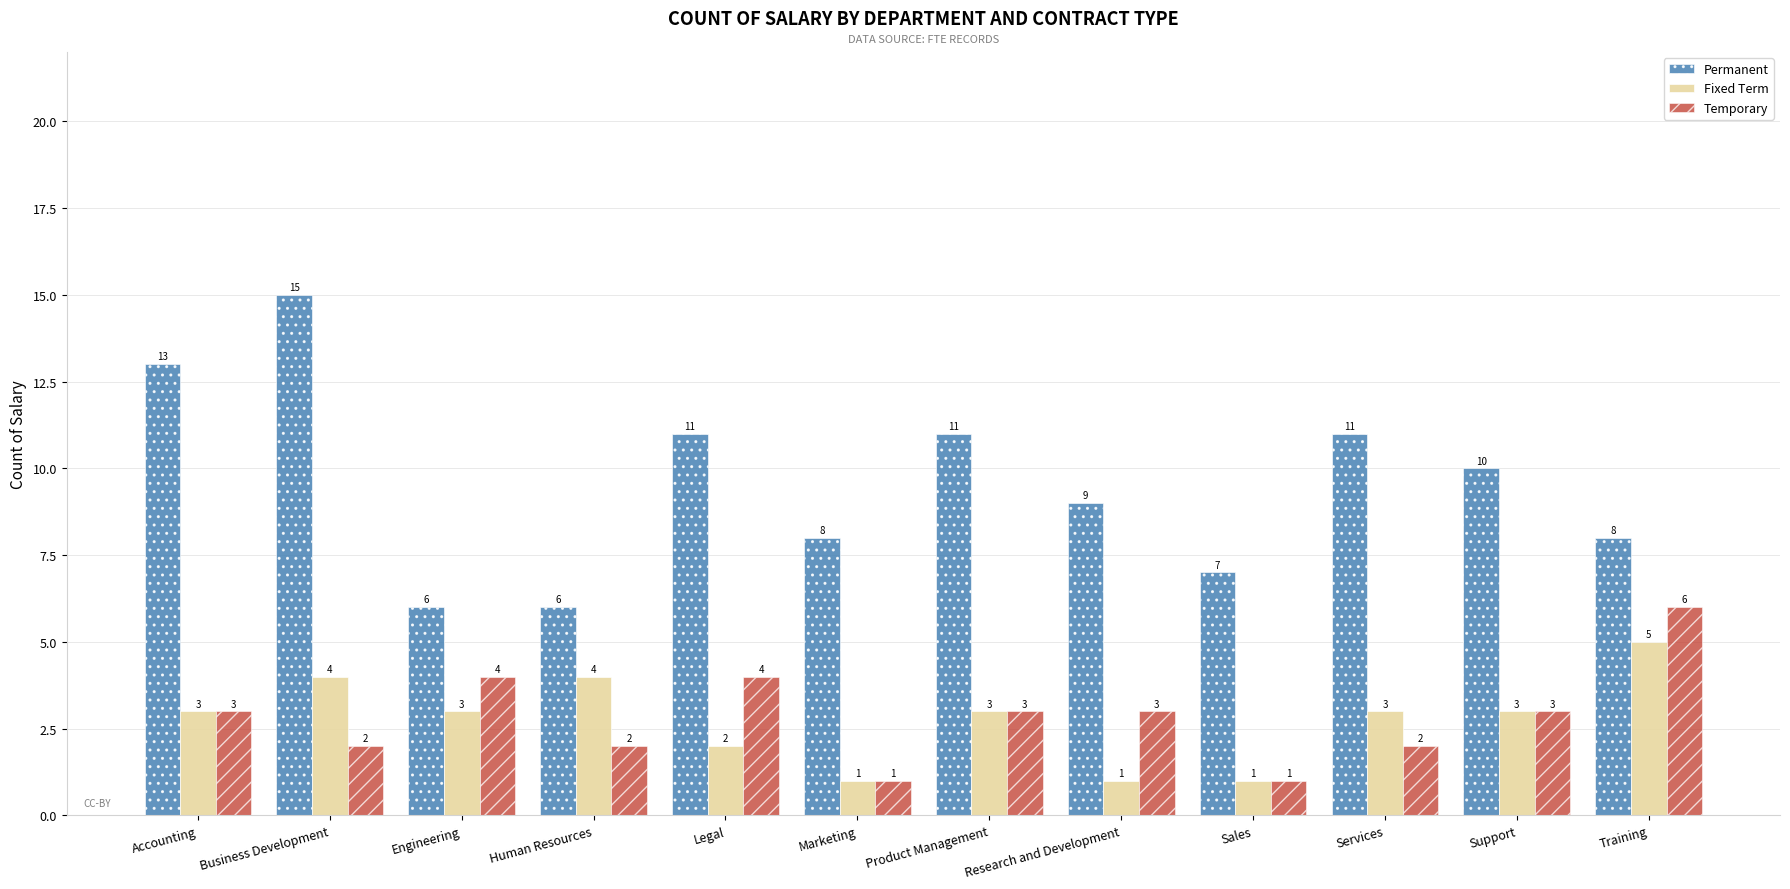

What position from the right is Support?

2